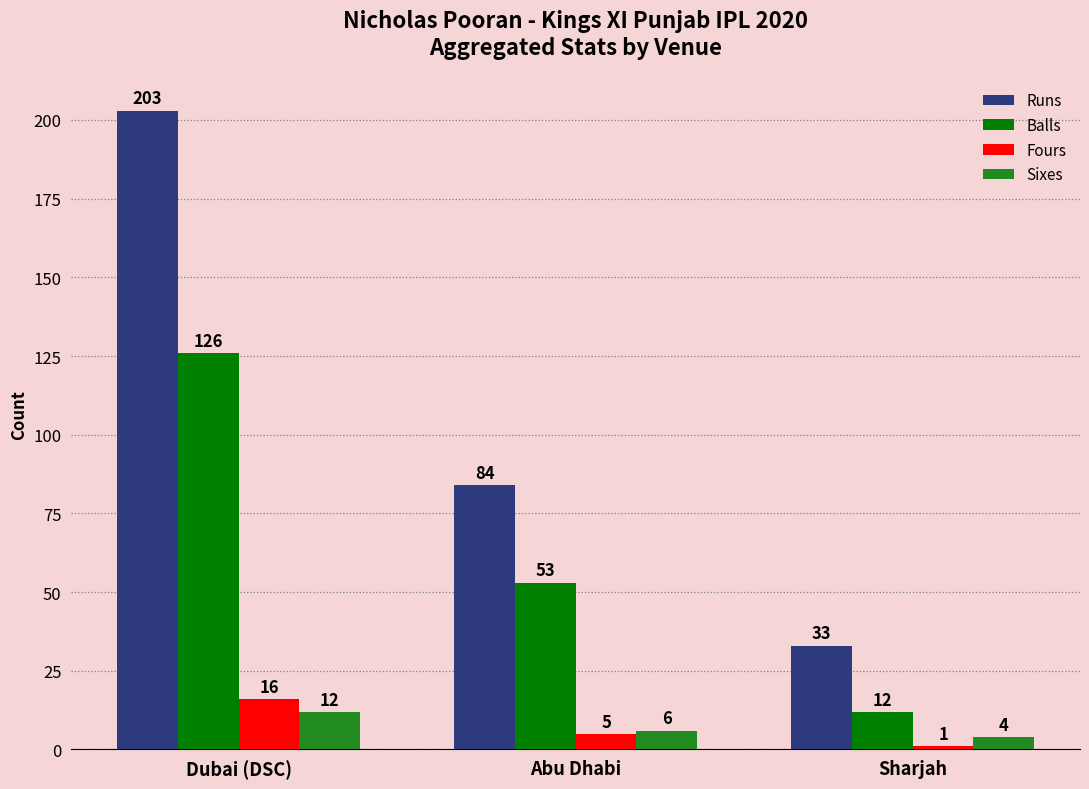

Reading left to right, transcribe all the data shown in this chart.

Runs: 203	84	33
Balls: 126	53	12
Fours: 16	5	1
Sixes: 12	6	4